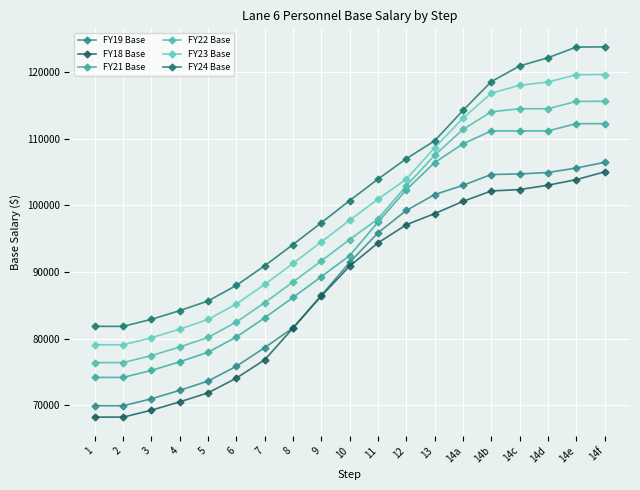

True or false: FY18 Base and FY23 Base intersect in this chart.

False